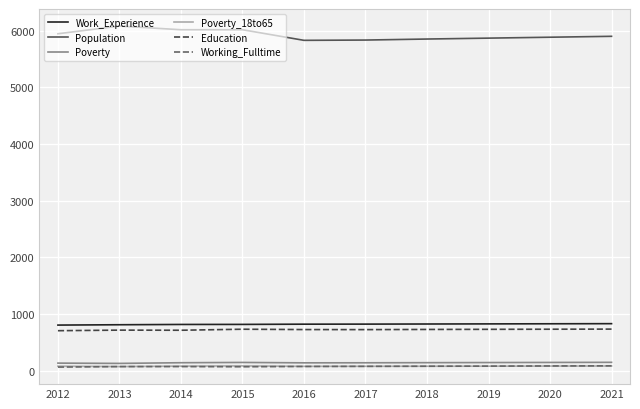

True or false: Population and Education intersect in this chart.

False